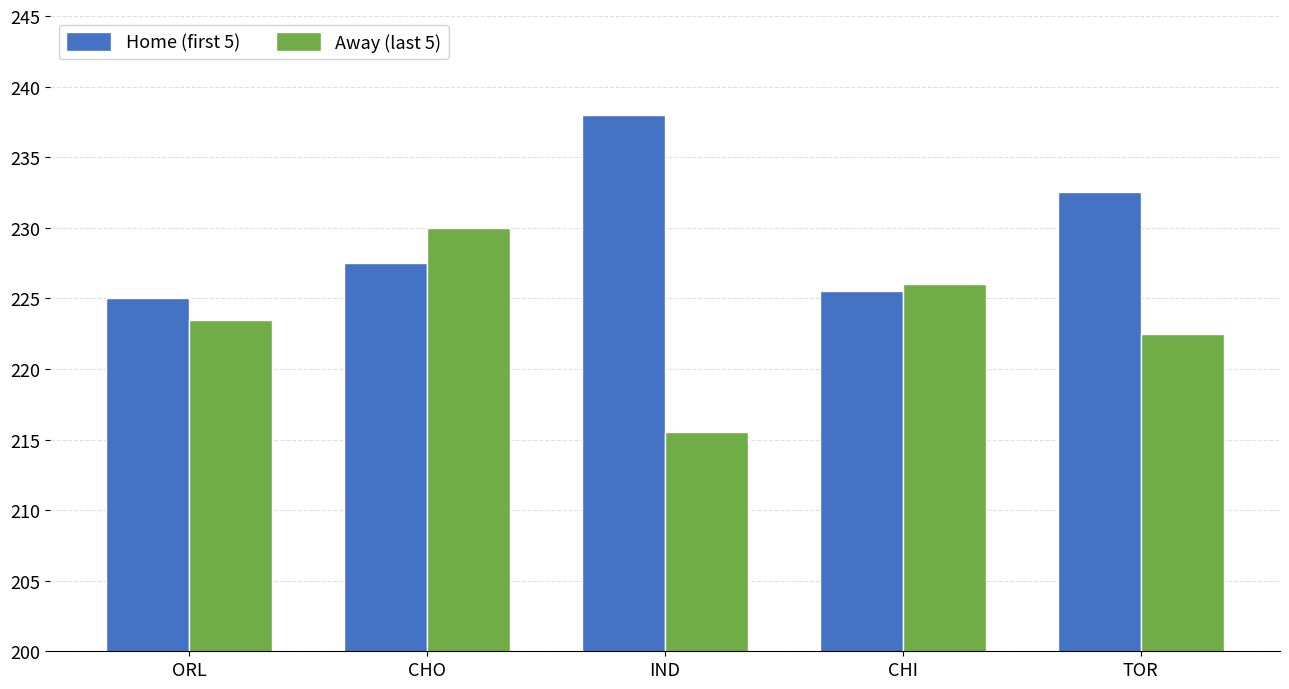

How many groups of bars are there?

5